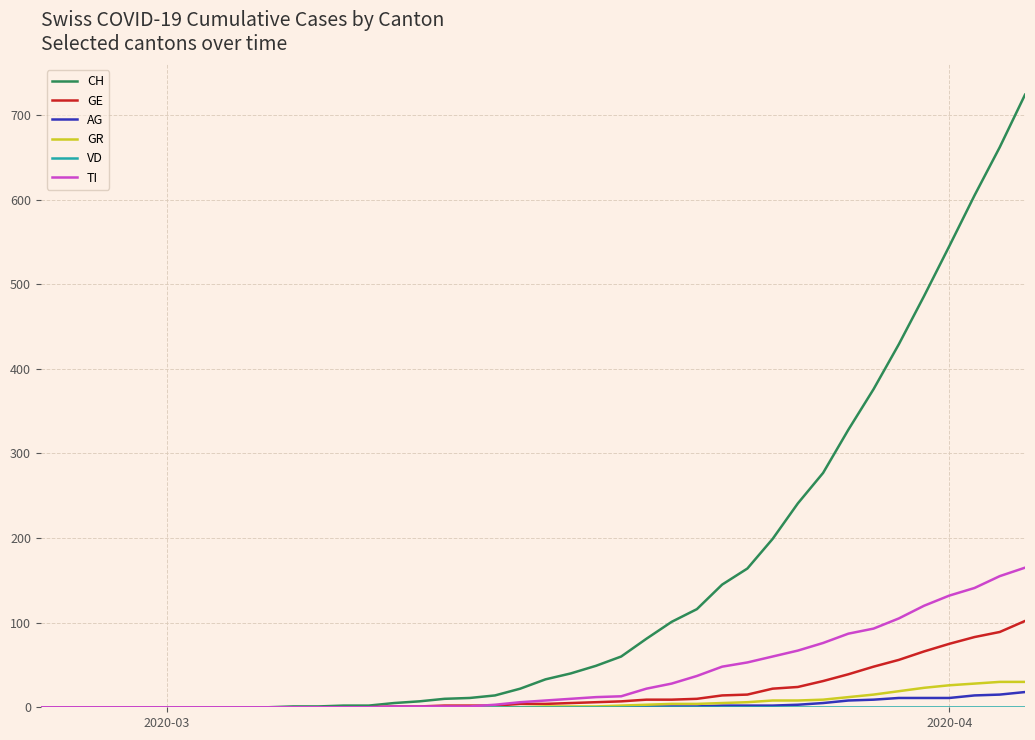

What is the maximum value for CH?

724